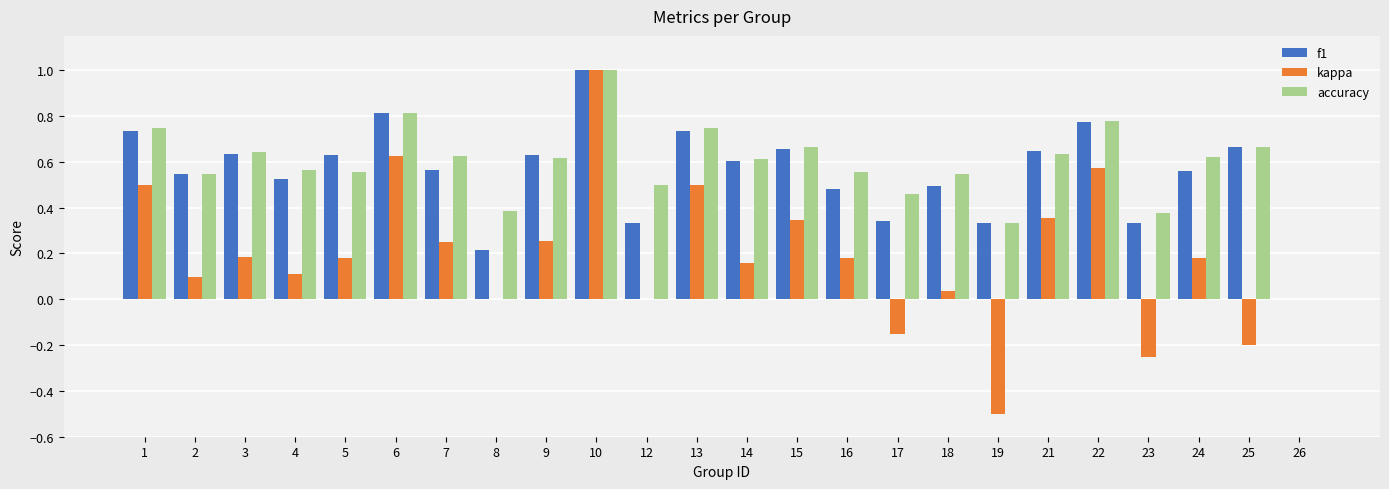

Is it true that accuracy equals 0.6 at 17?

False